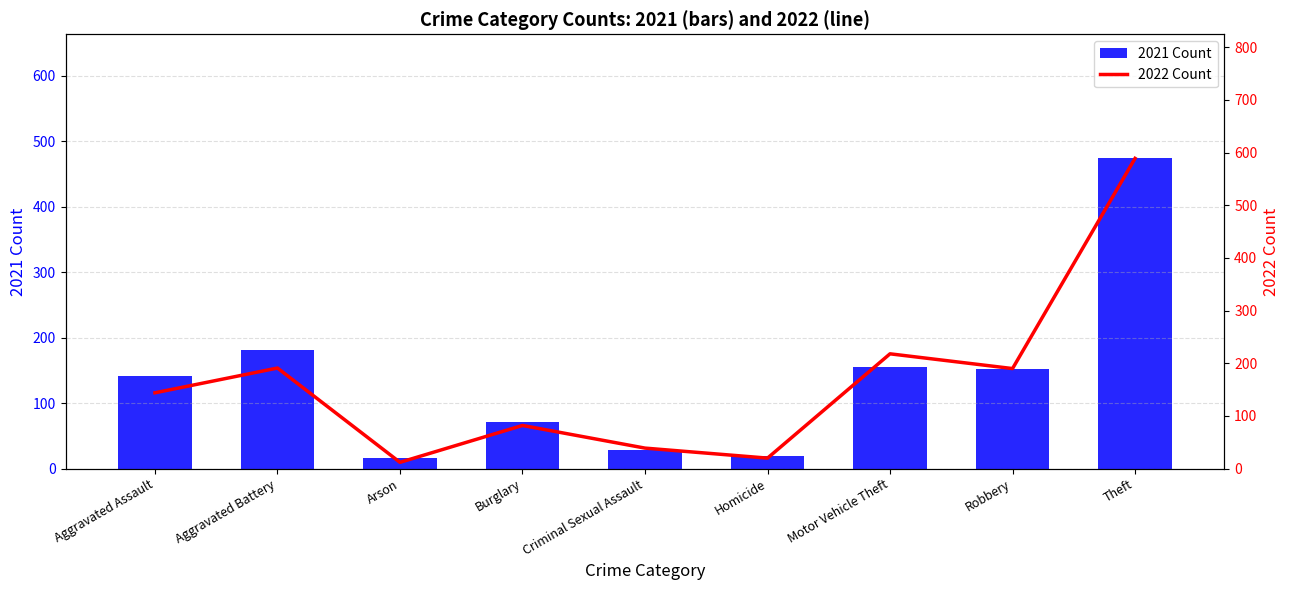

What is the lowest value of the 2021 Count series?

17